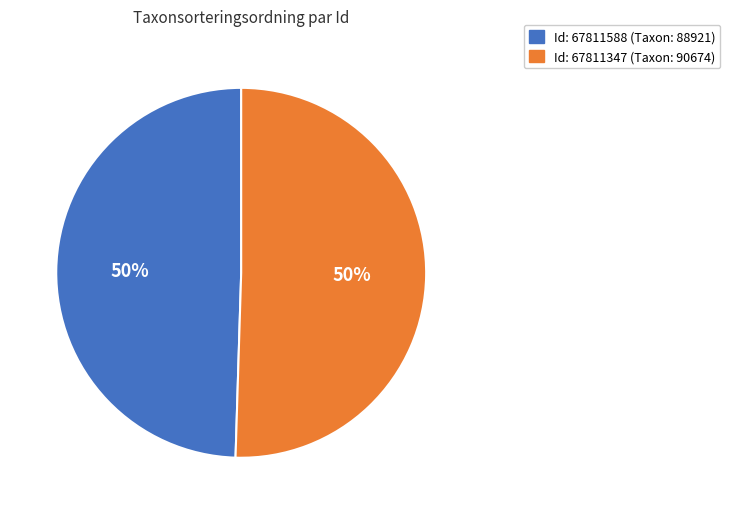

To the nearest percent, what is the average slice percentage?

50%